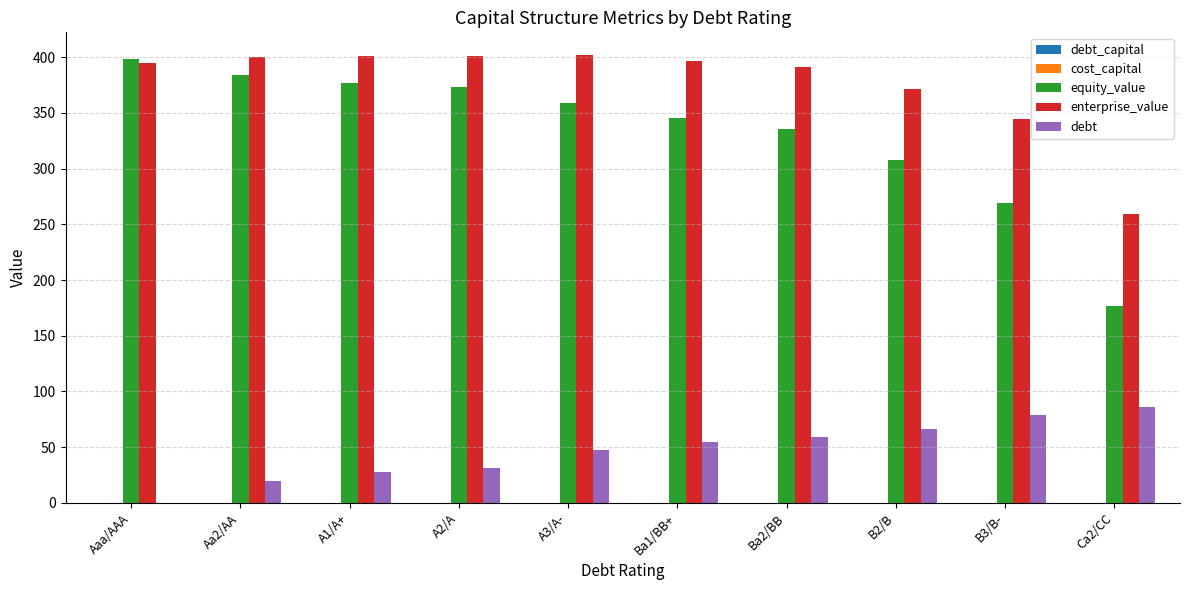

Is it true that debt equals 0.0 at Aaa/AAA?

True